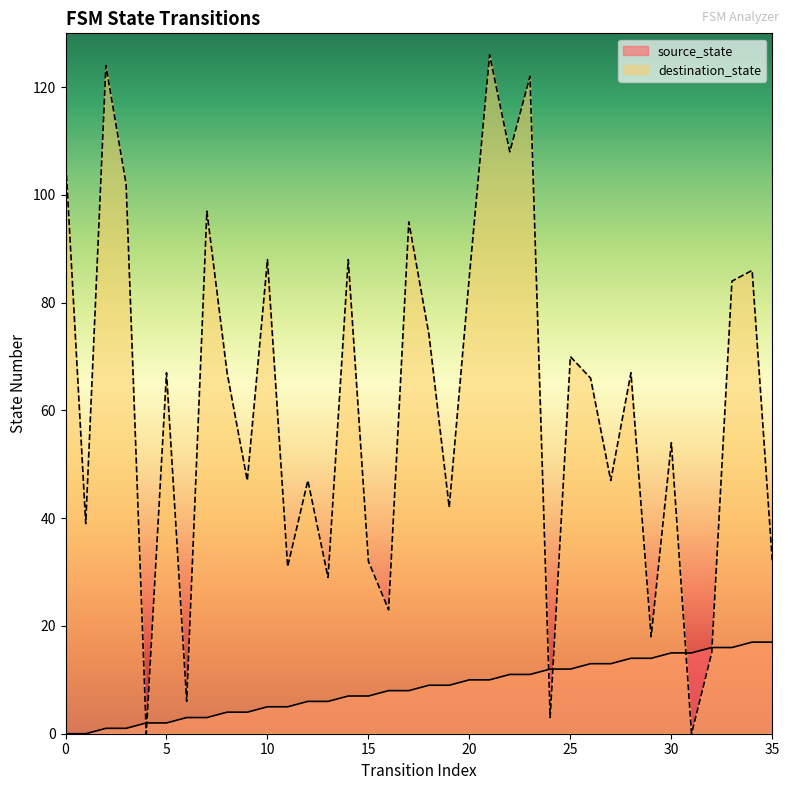

How many intersections are there between source_state and destination_state?

6